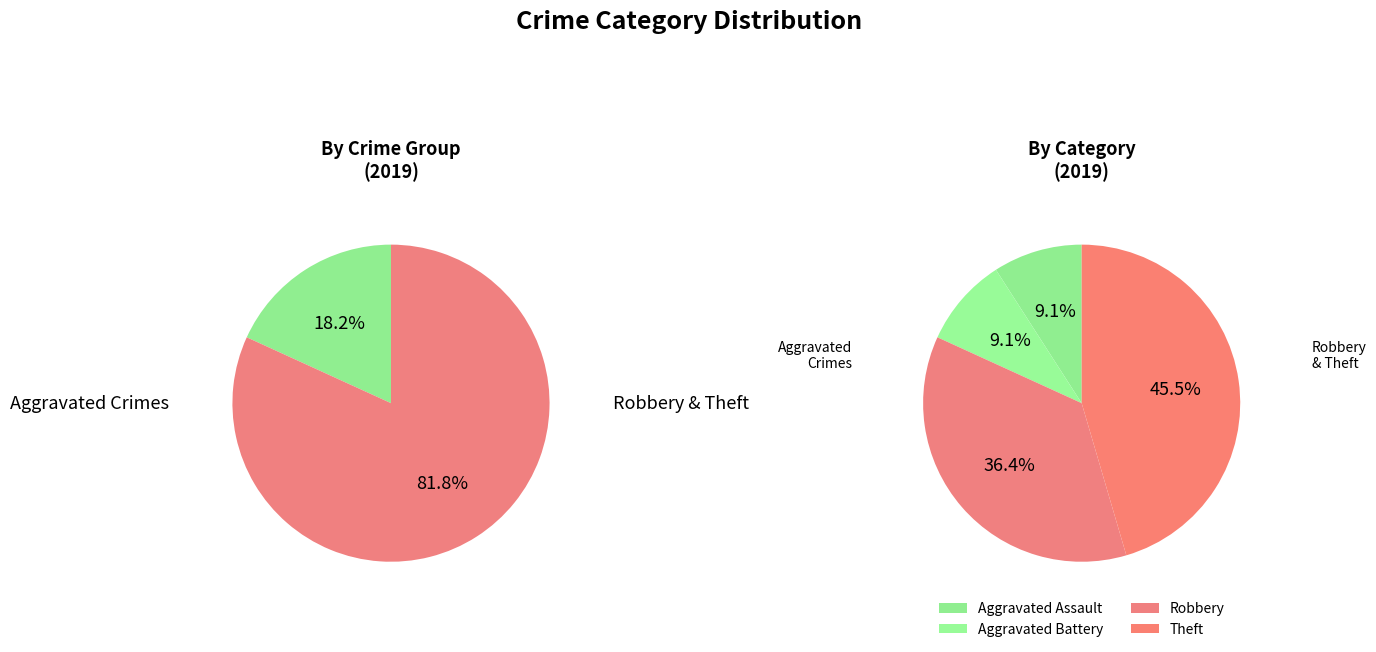

Do Robbery and Aggravated Assault together represent more than half of the pie?

No